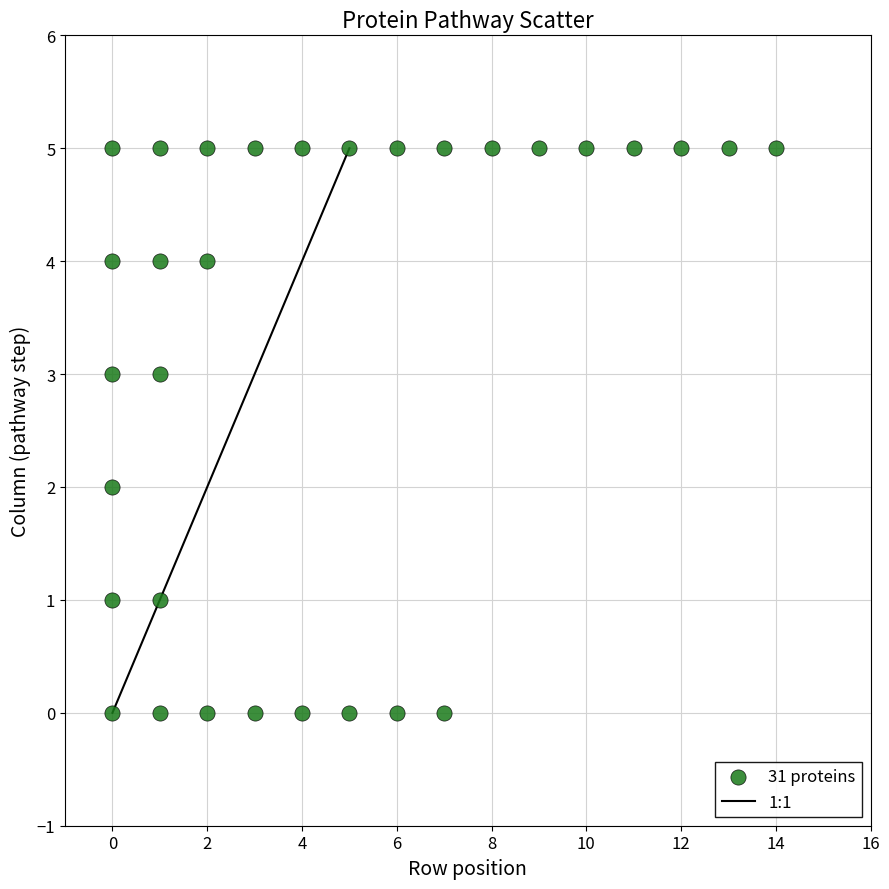

What is the range of X values (max minus min)?

14